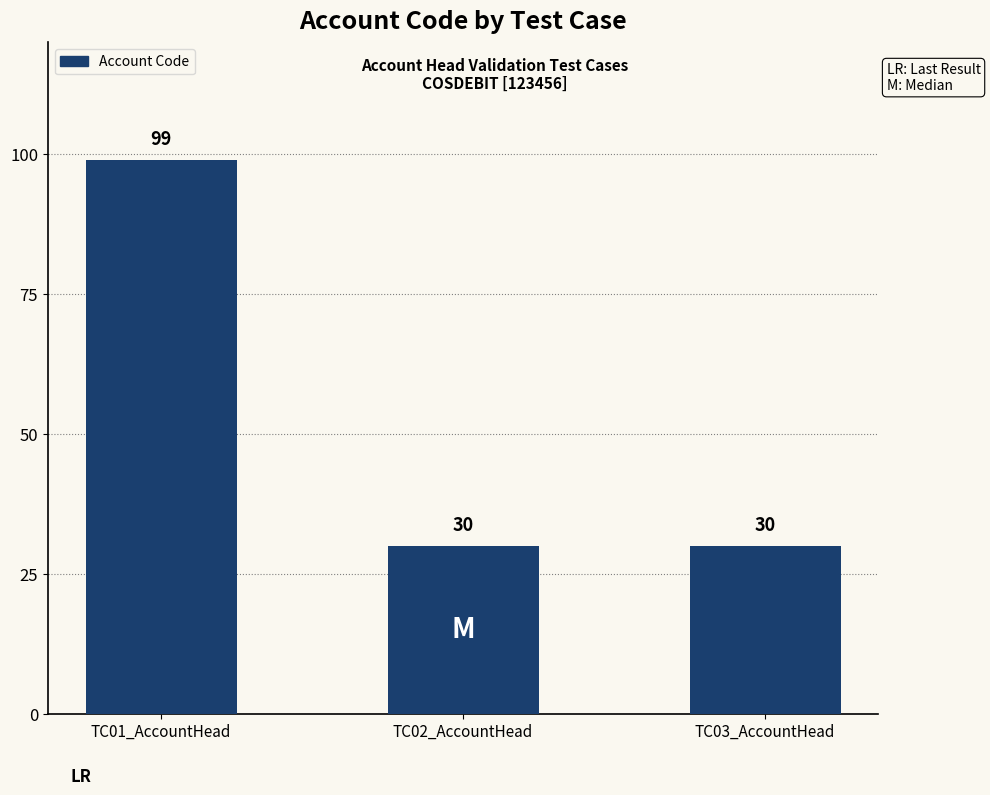

How many series are shown in this chart?

1